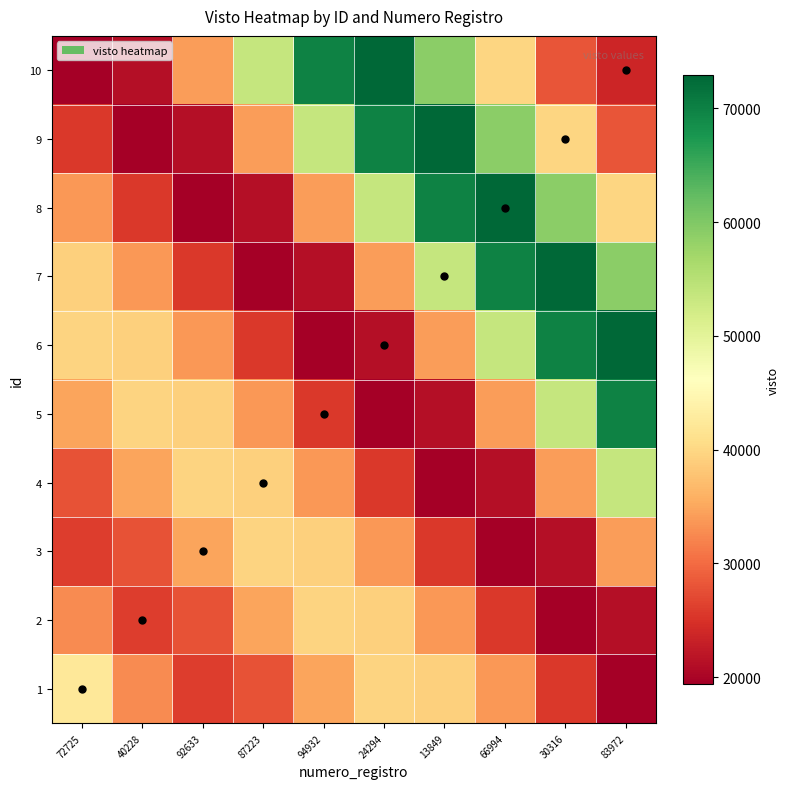

What is the total value across all series at 13849?

428739.9